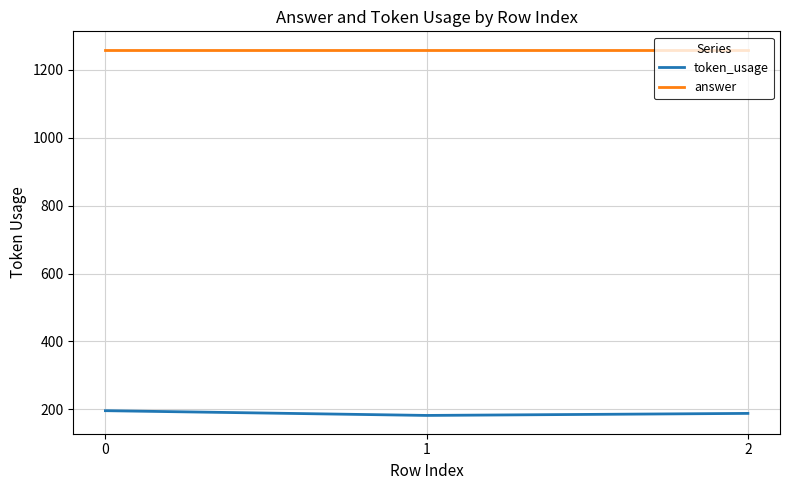

How many lines are shown in the chart?

2